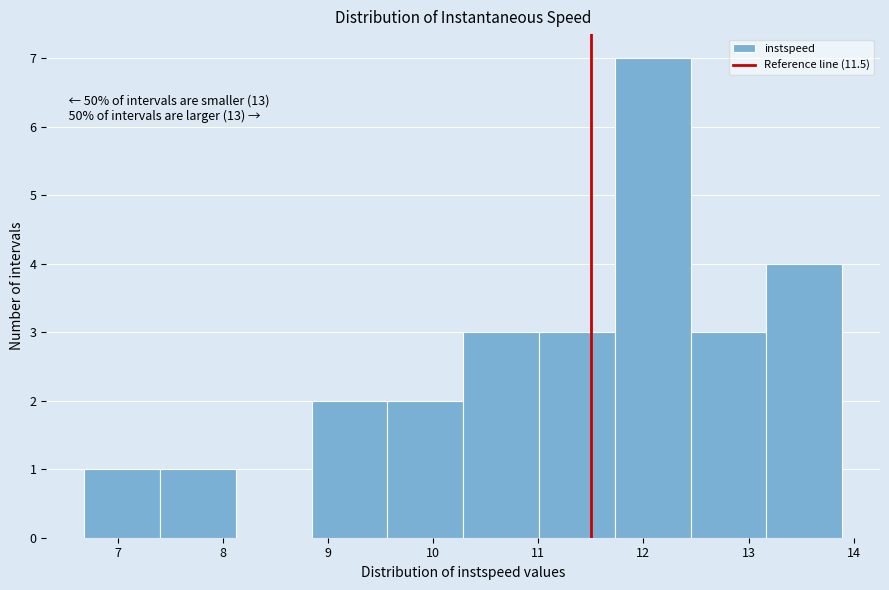

Which range on the x-axis has the tallest bar?

11.7 to 12.4